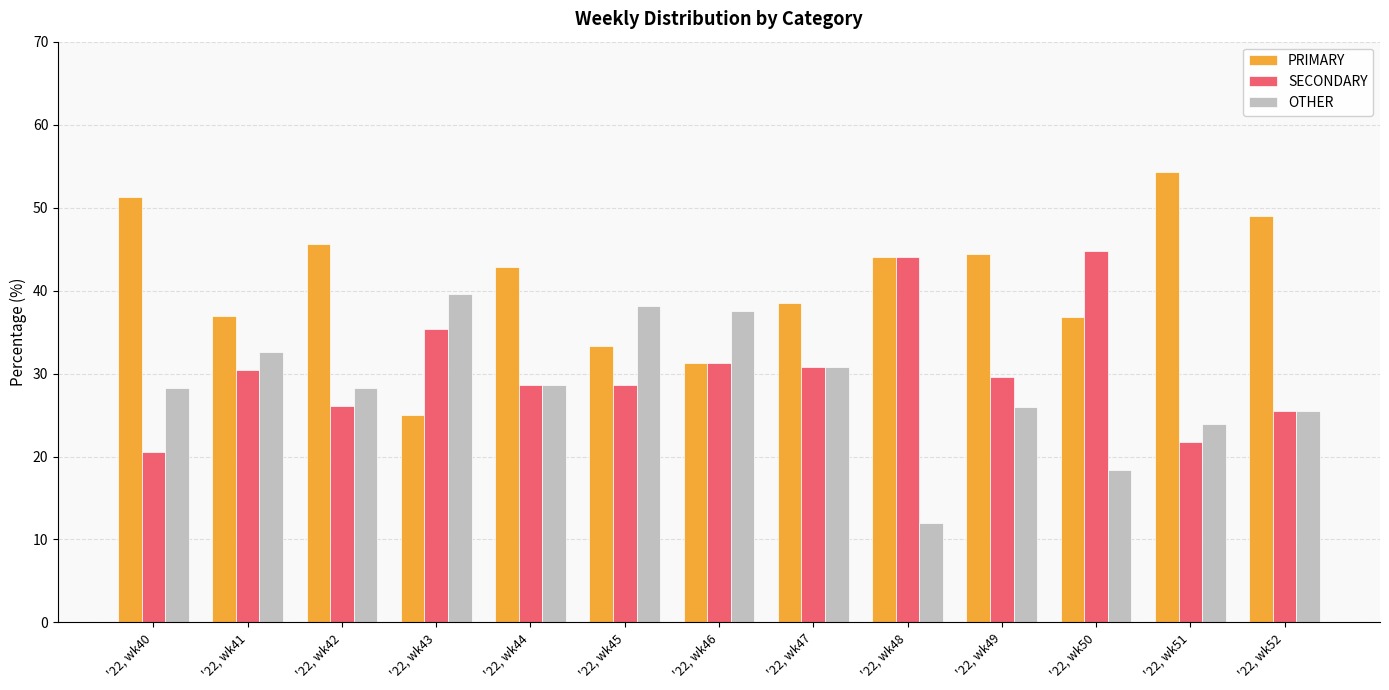

At '22, wk45, list the series in order from largest to smallest.

OTHER, PRIMARY, SECONDARY